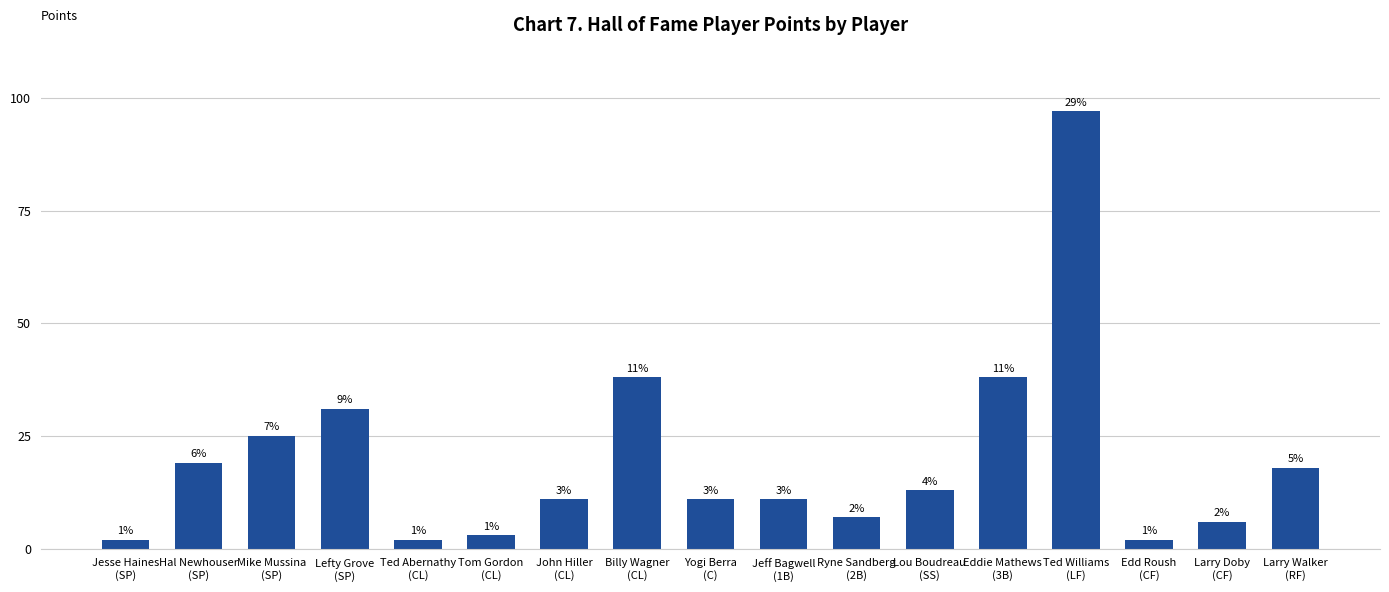

The value at Lefty Grove
(SP) is 31. True or false?

True